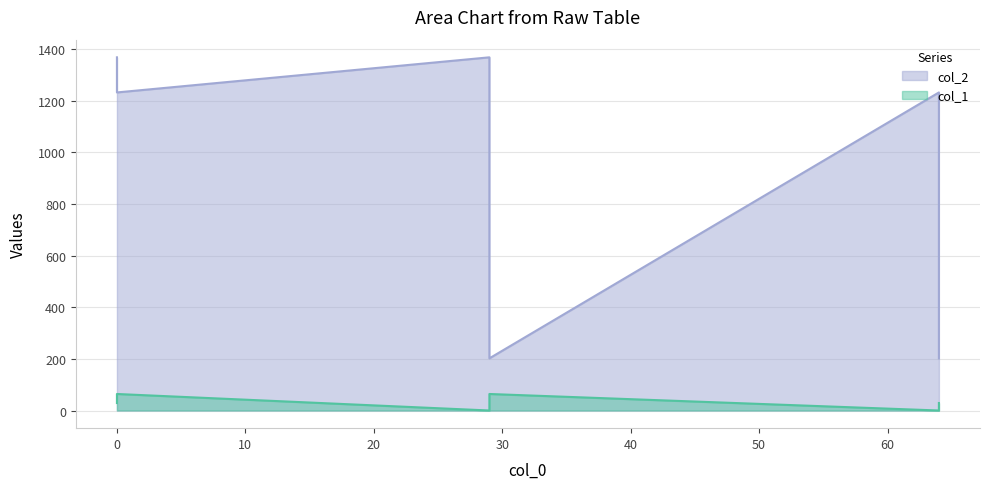

What is the sum of all col_2 values?

5604